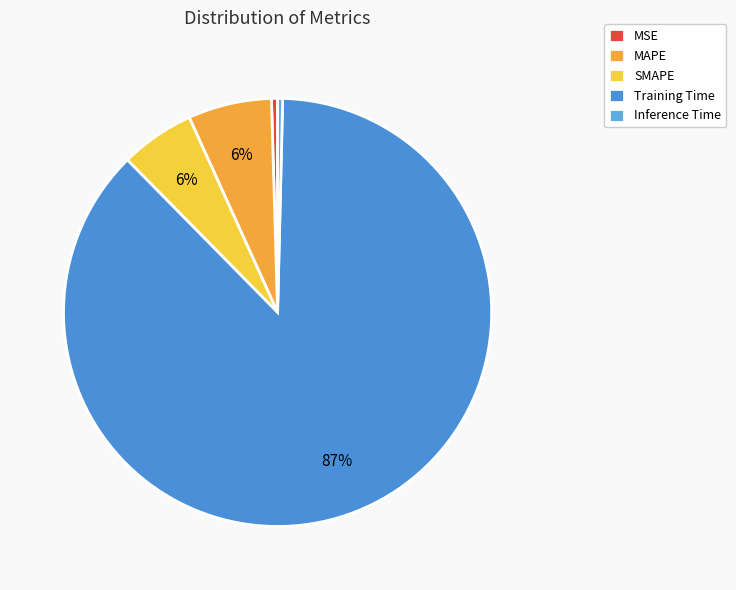

What is the majority slice?

Training Time